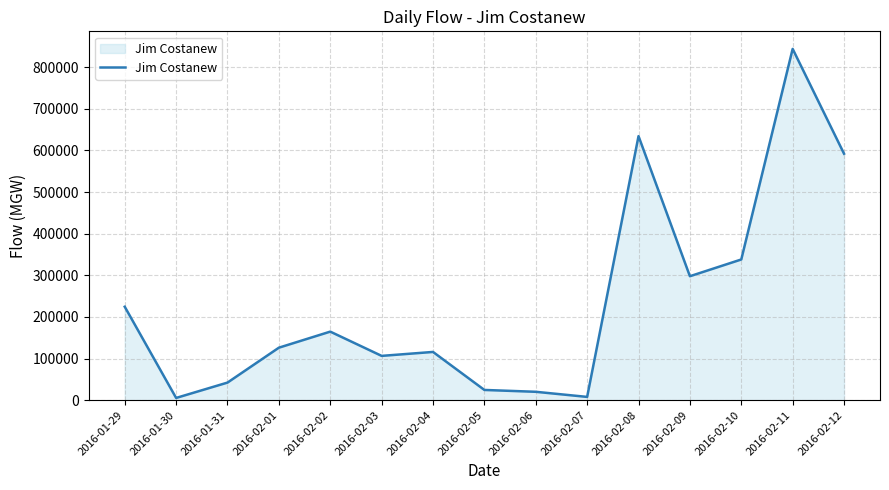

Which has a higher value, 2016-01-29 or 2016-01-31?

2016-01-29